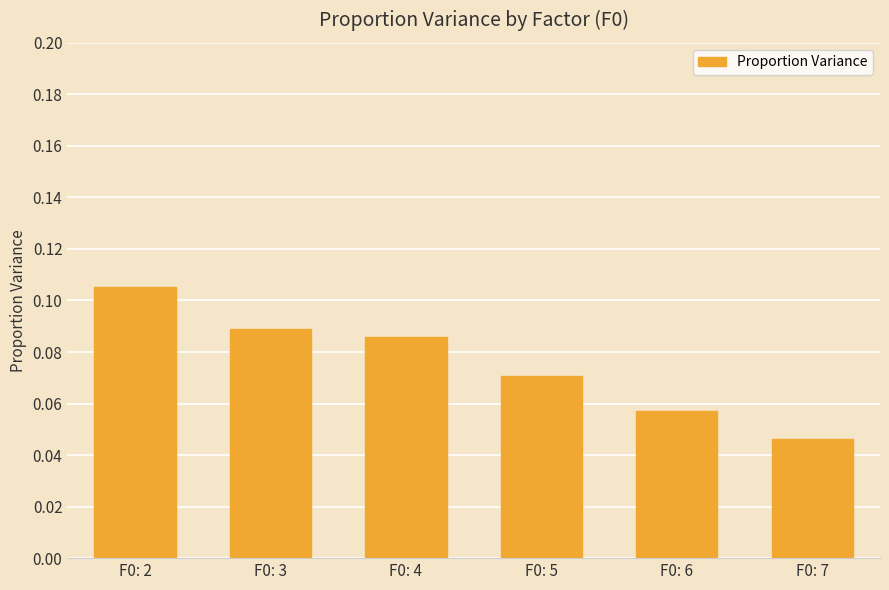

The chart shows a value of 0.0 at F0: 4. True or false?

False